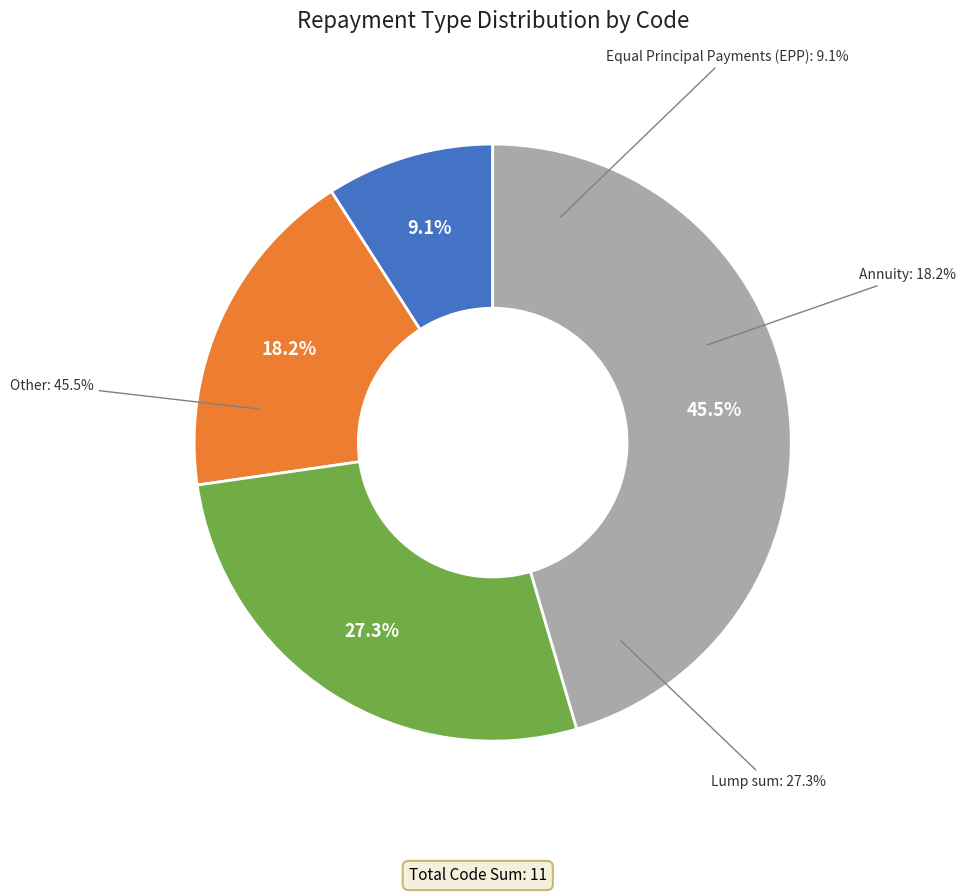

Is the sum of Lump sum and Equal Principal Payments (EPP) greater than half?

No